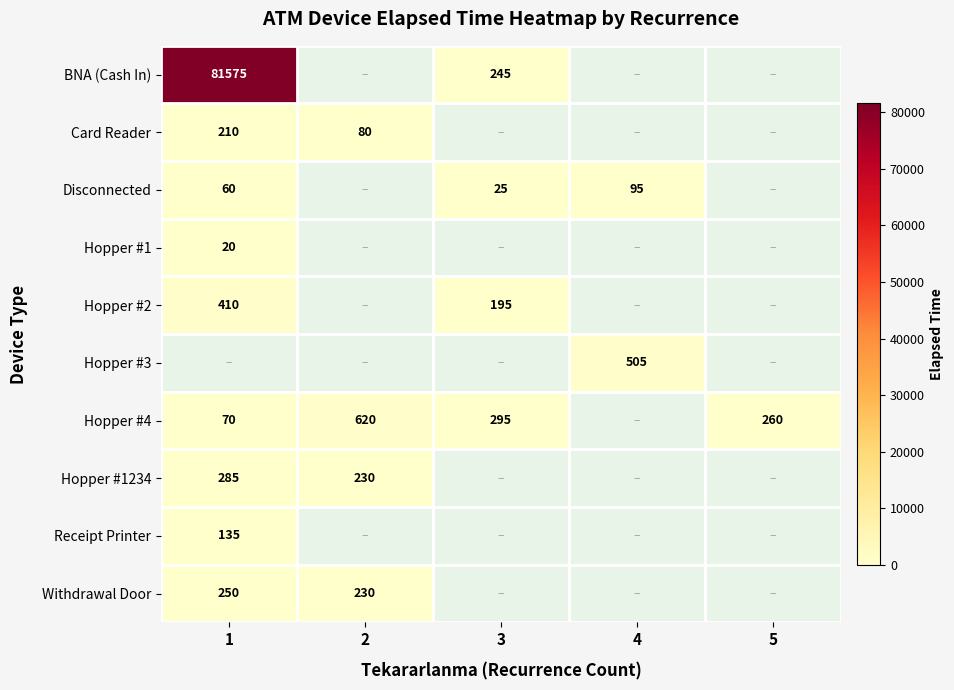

Between 2 and 1, which is larger?

1